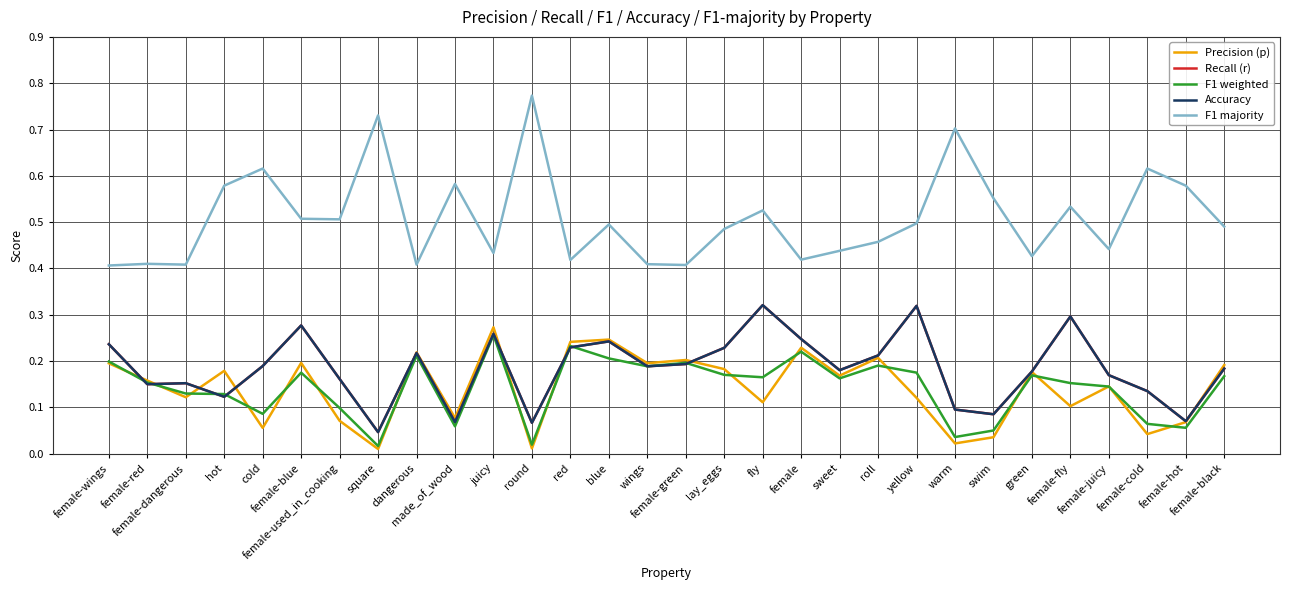

Which series has the widest spread of values?

F1 majority